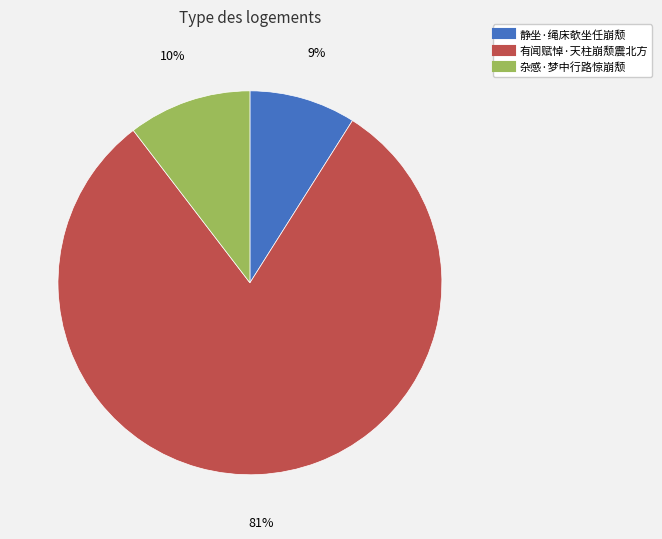

To the nearest percent, what percentage of the pie is 杂感·梦中行路惊崩颓?

10%